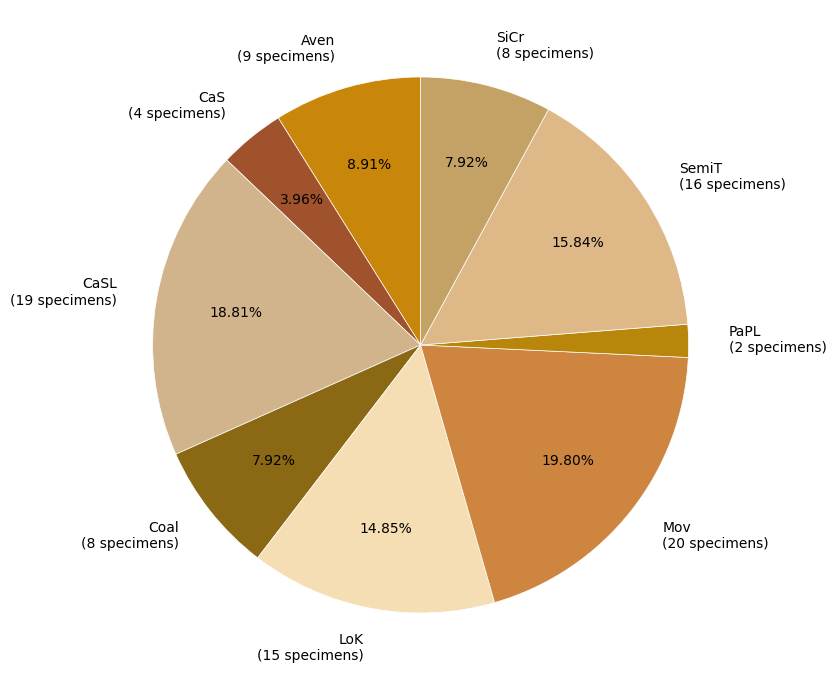

Count the number of slices in the pie.

9